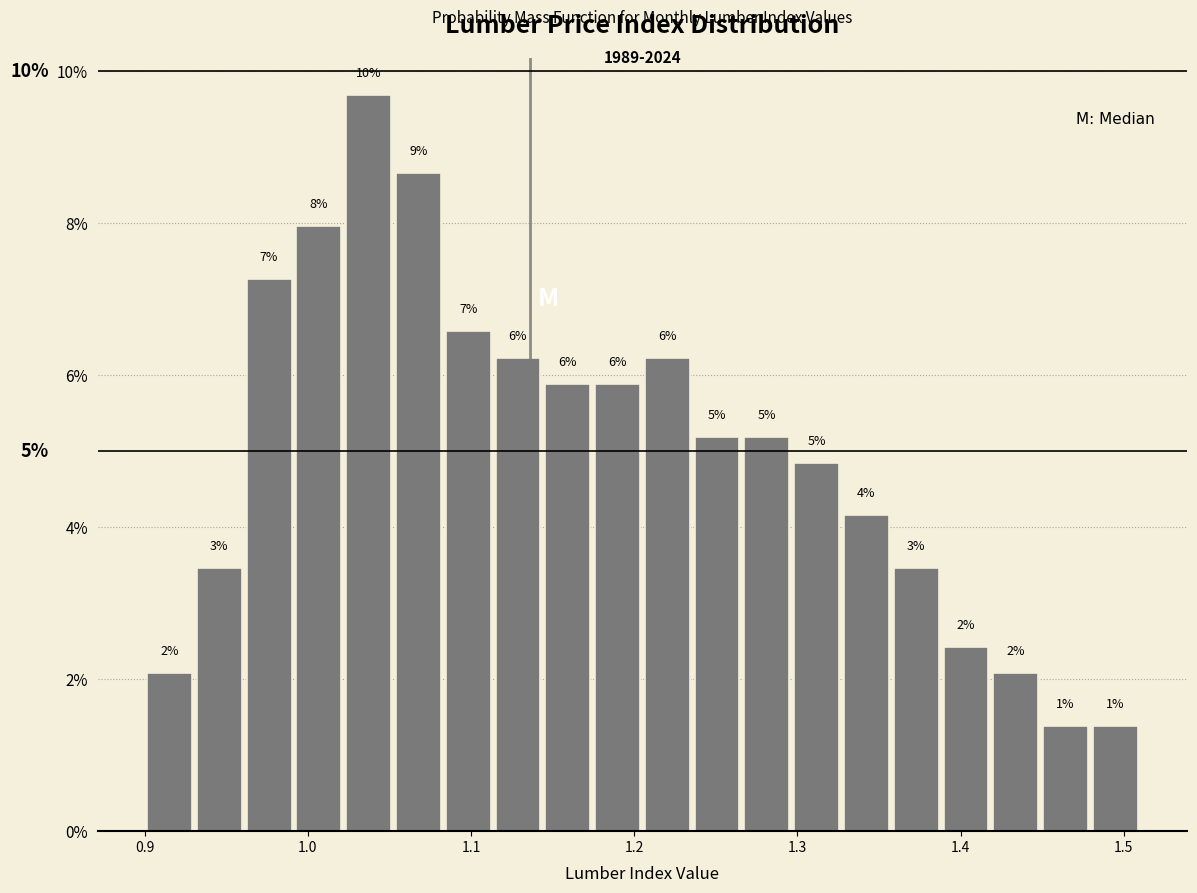

Read against the x-axis, roughly where is the centre of the tallest bar?

1.04